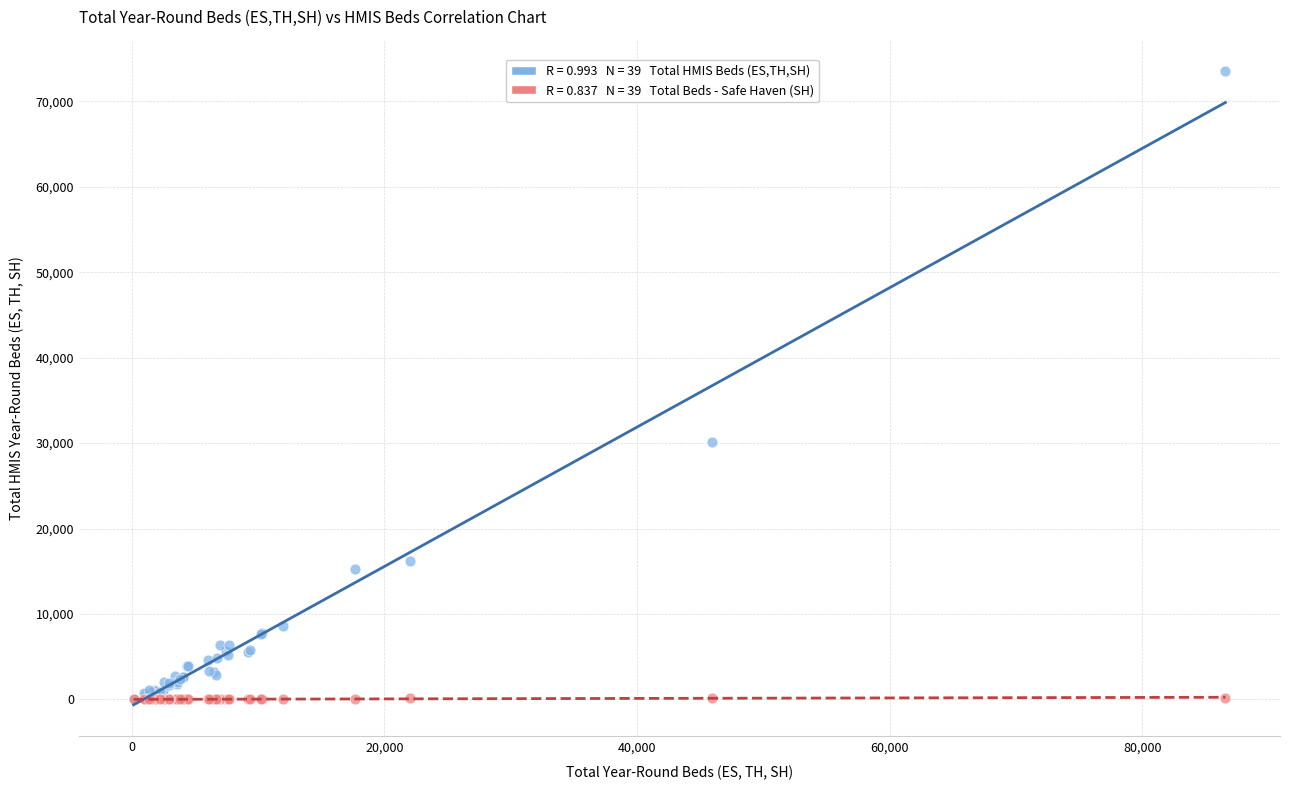

Across all series, what Y value is closest to 36749?

30125